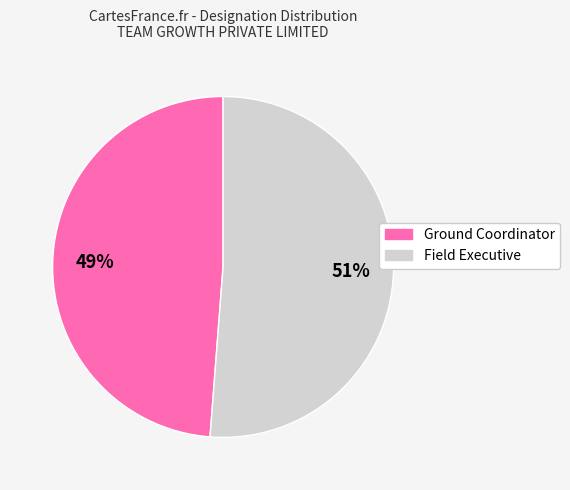

True or false: Ground Coordinator accounts for 62% of the total.

False